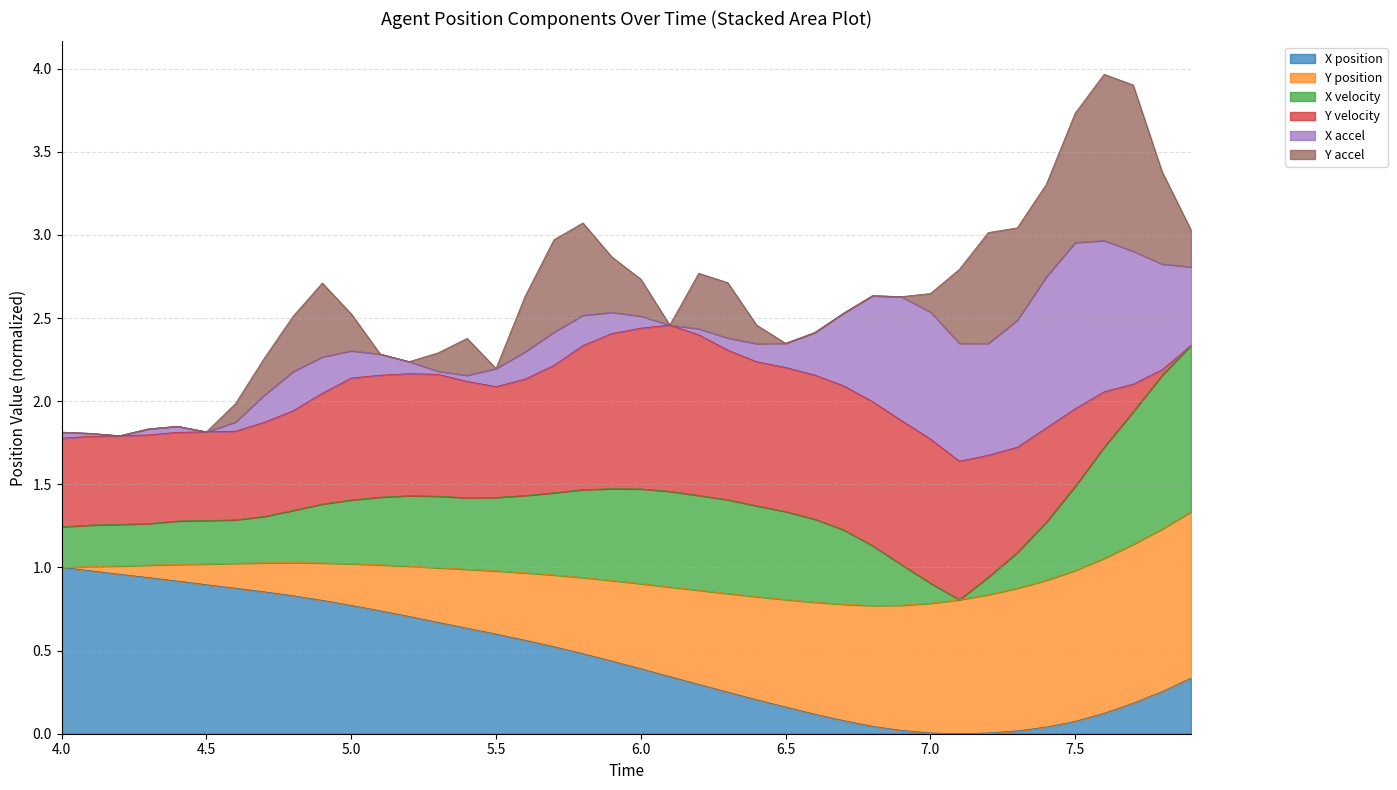

Is it true that X position equals 0.2 at 6.5?

True